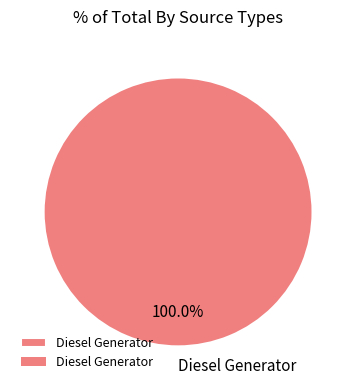

Rank the categories by value from highest to lowest.

Diesel Generator